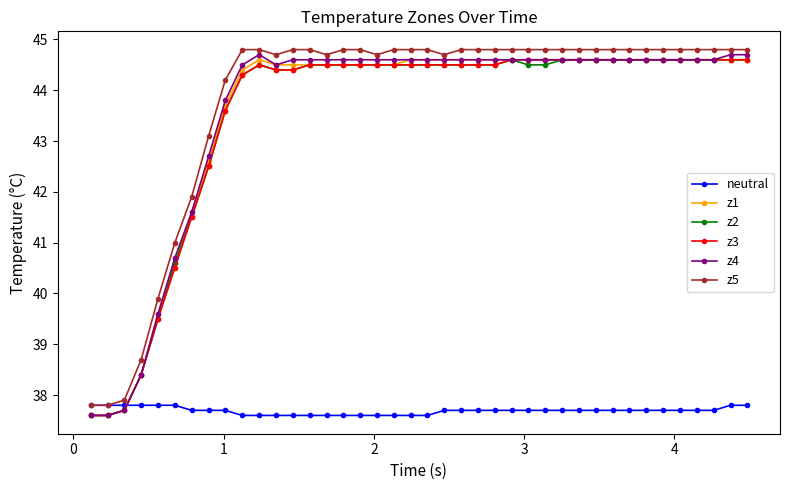

At how many categories does at least one series exceed 37?

40